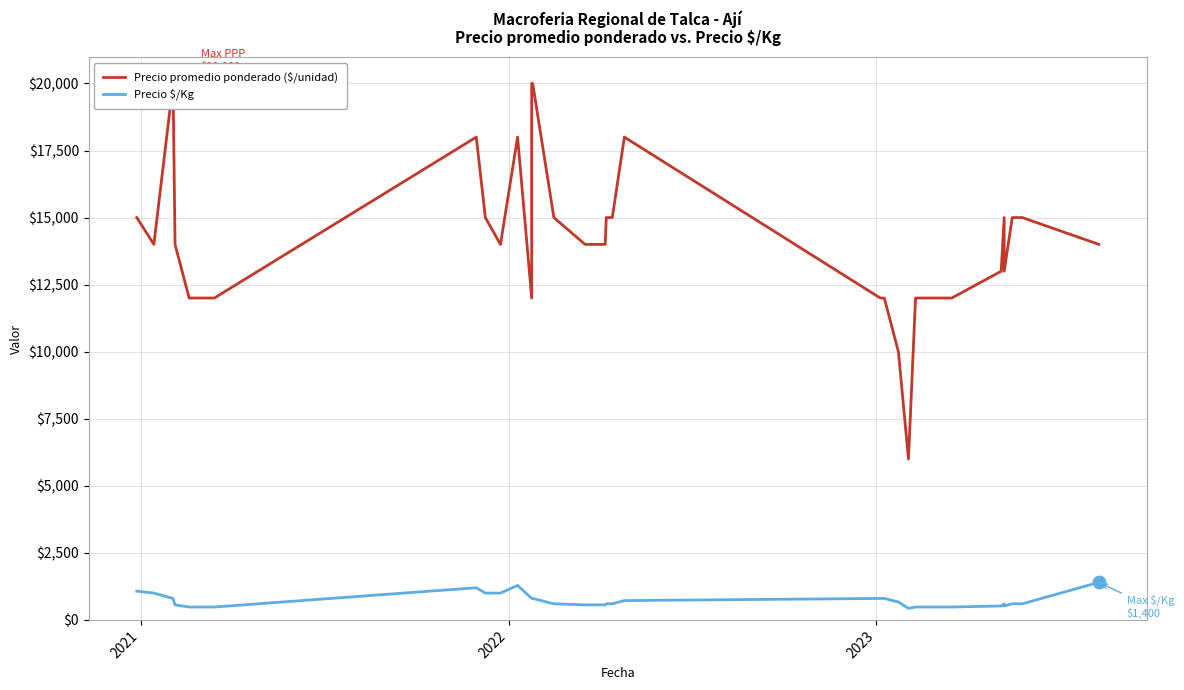

At which category is the sum across all series the highest?

2022